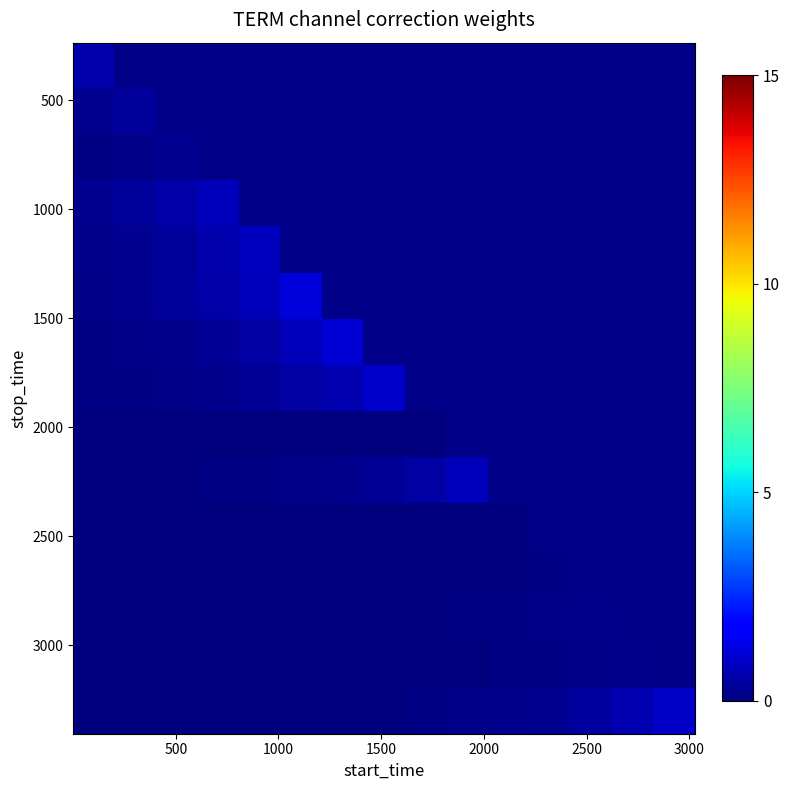

How many categories are shown in the chart?

15